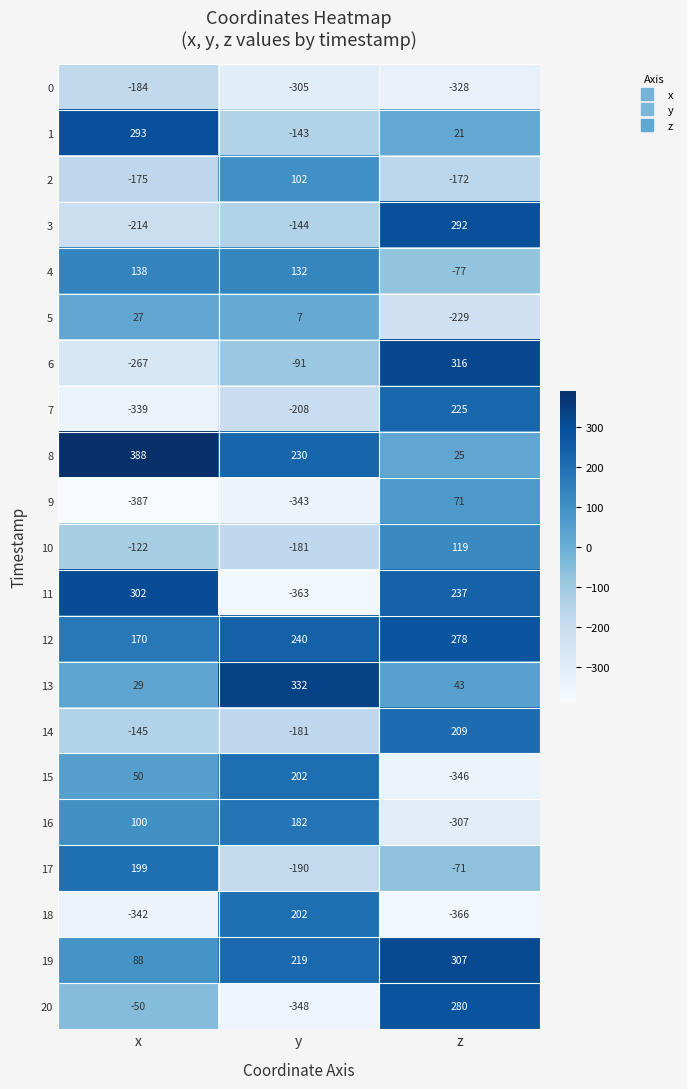

The 12 series shows 278 at z. True or false?

True